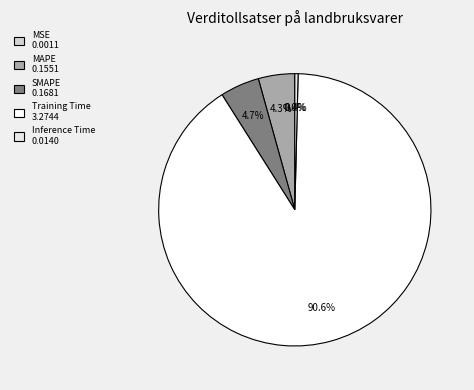

Does Inference Time account for over 50% of the chart?

No